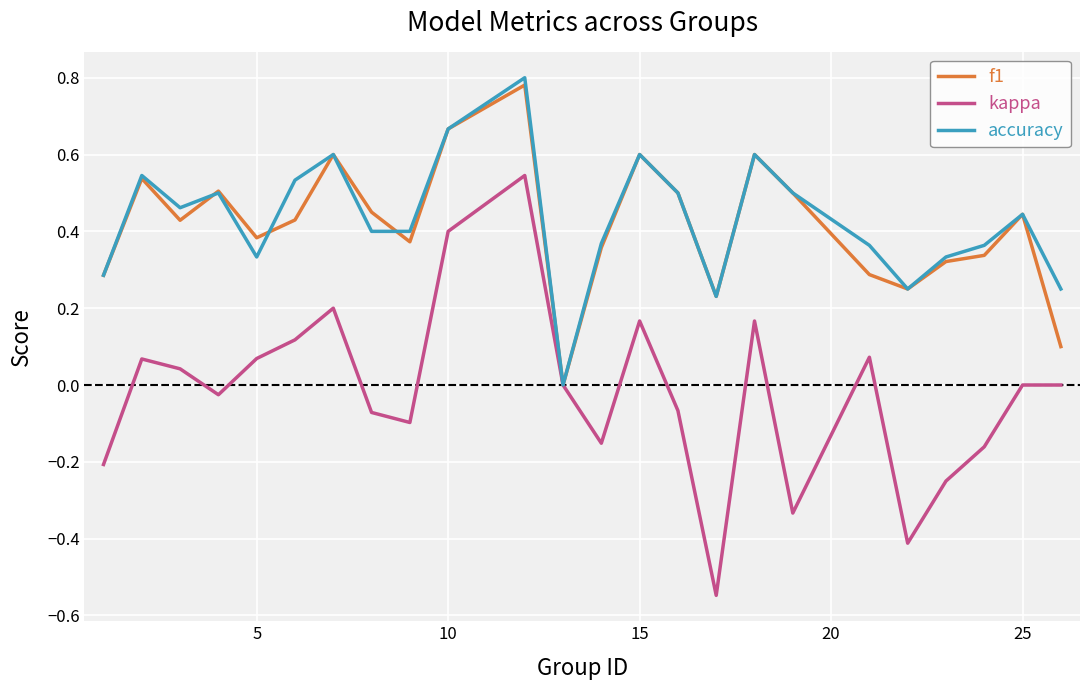

Which series has the largest range (max minus min)?

kappa